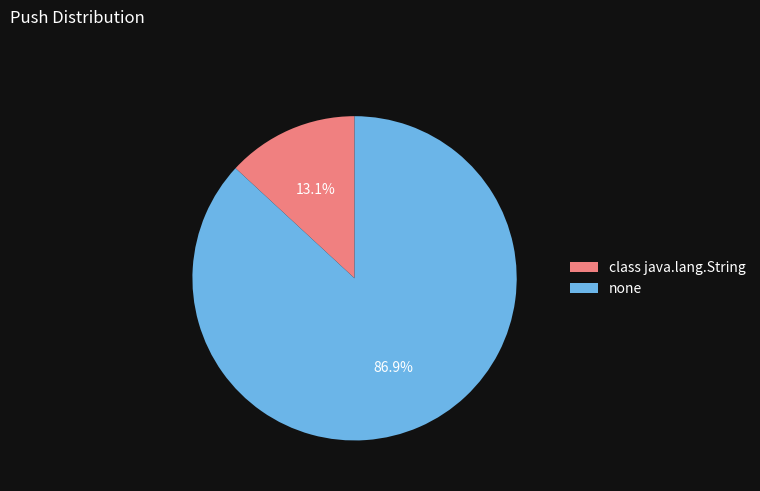

Combined, what portion of the pie is class java.lang.String and none?

100.0%